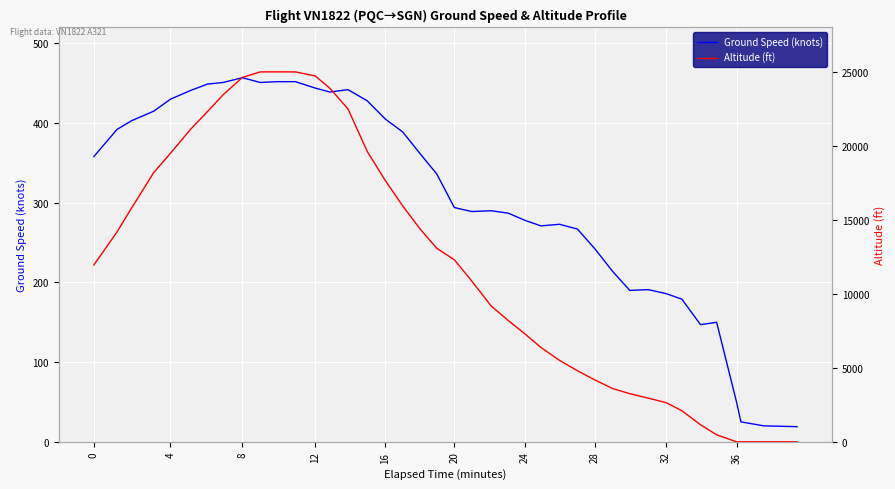

Which series has the largest total across all categories?

Altitude (ft)